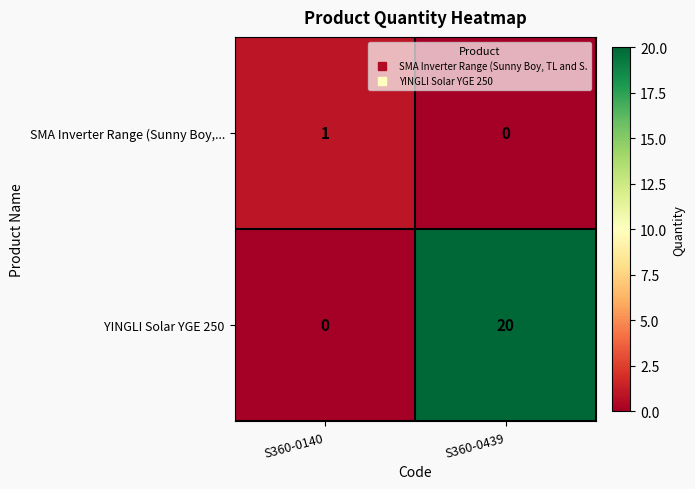

How many distinct data groups are displayed?

2